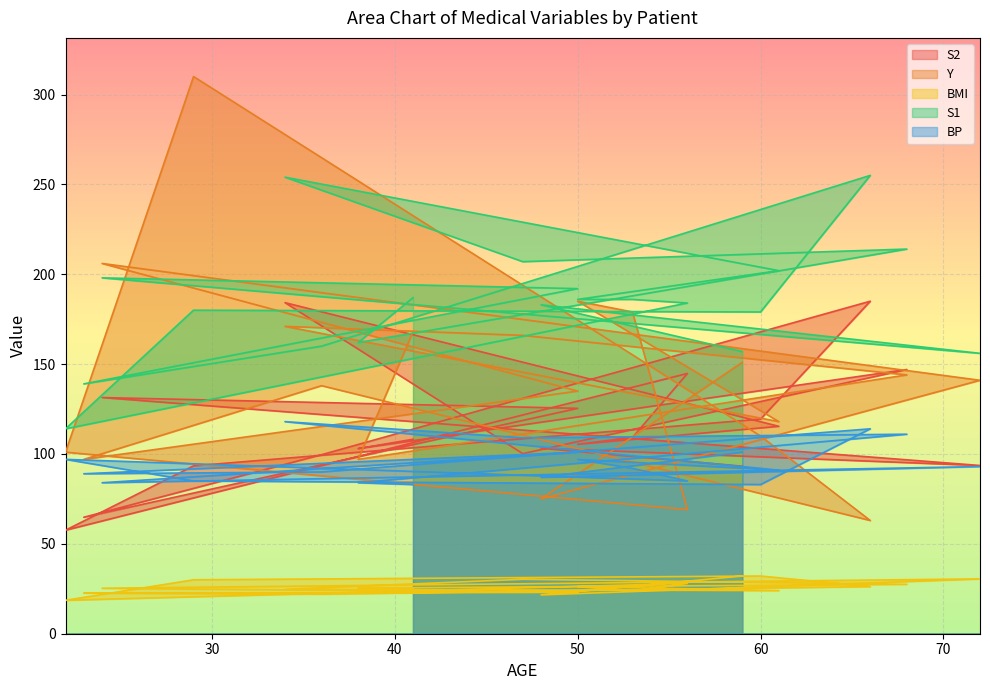

Reading left to right, what are all the values shown in this chart?

S2: 93.2	103.2	93.6	131.4	125.4	64.8	99.6	185.0	119.4	93.4	57.6	144.8	109.2	105.4	115.4	184.2	100.2	147.0	103.0	108.2
Y: 151.0	75.0	141.0	206.0	135.0	97.0	138.0	63.0	110.0	310.0	101.0	69.0	179.0	185.0	118.0	171.0	166.0	144.0	97.0	168.0
BMI: 32.1	21.6	30.5	25.3	23.0	22.6	22.0	26.2	32.1	30.0	18.6	28.0	23.7	26.2	24.0	24.7	30.3	27.5	25.4	24.7
S1: 157.0	183.0	156.0	198.0	192.0	139.0	160.0	255.0	179.0	180.0	114.0	184.0	186.0	186.0	202.0	254.0	207.0	214.0	162.0	187.0
BP: 101.0	87.0	93.0	84.0	101.0	89.0	90.0	114.0	83.0	85.0	97.0	85.0	92.0	97.0	91.0	118.0	109.0	111.0	84.0	83.0